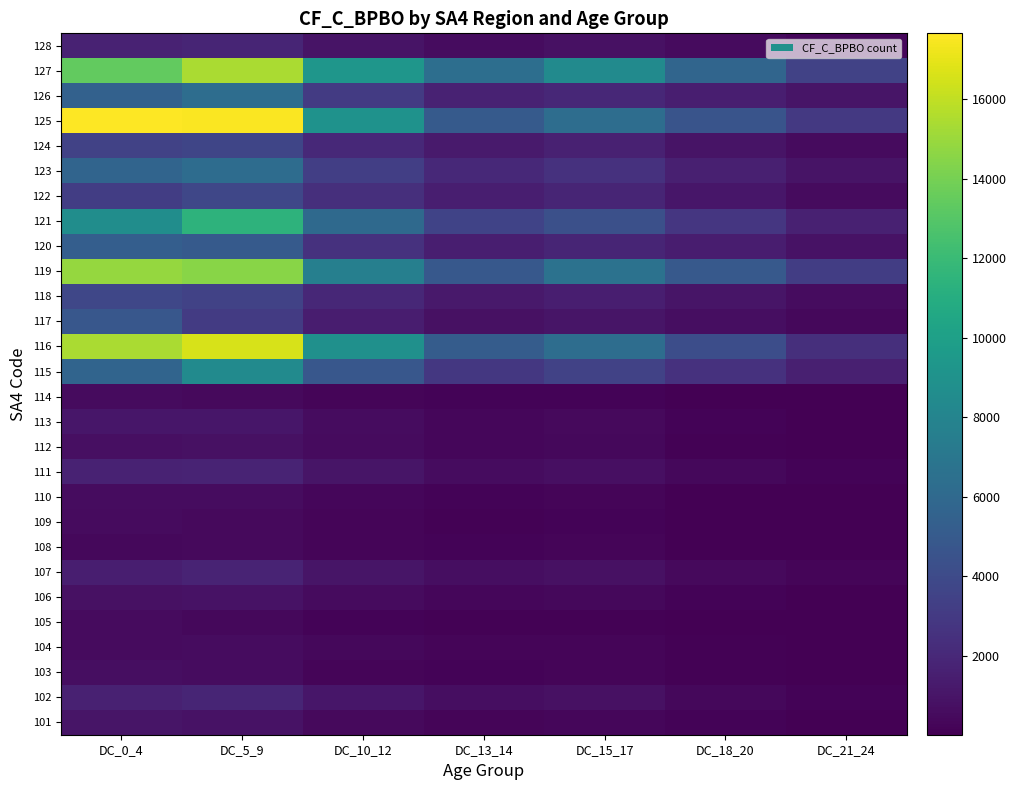

What is the greatest value displayed?

17657